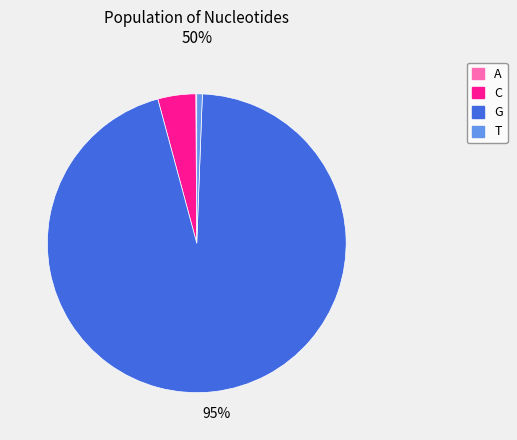

Do G and C together represent more than half of the pie?

Yes